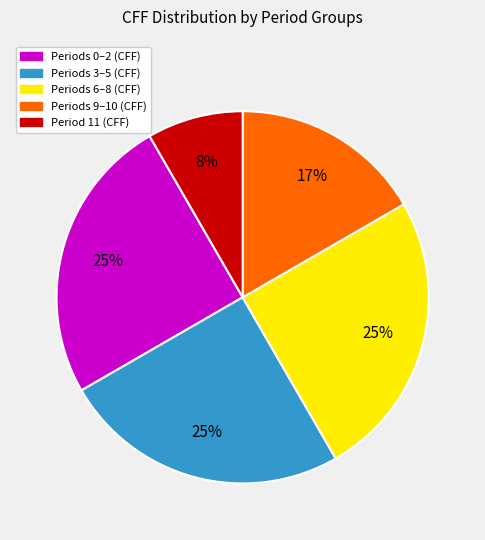

Is there a majority slice in this chart?

No